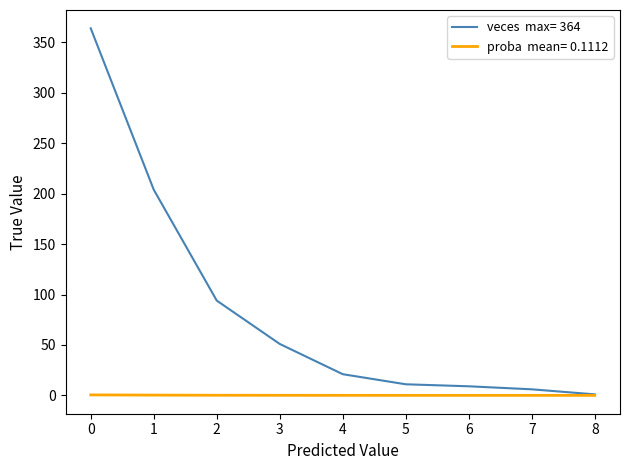

True or false: proba has a value of 0.0 at 4.

False